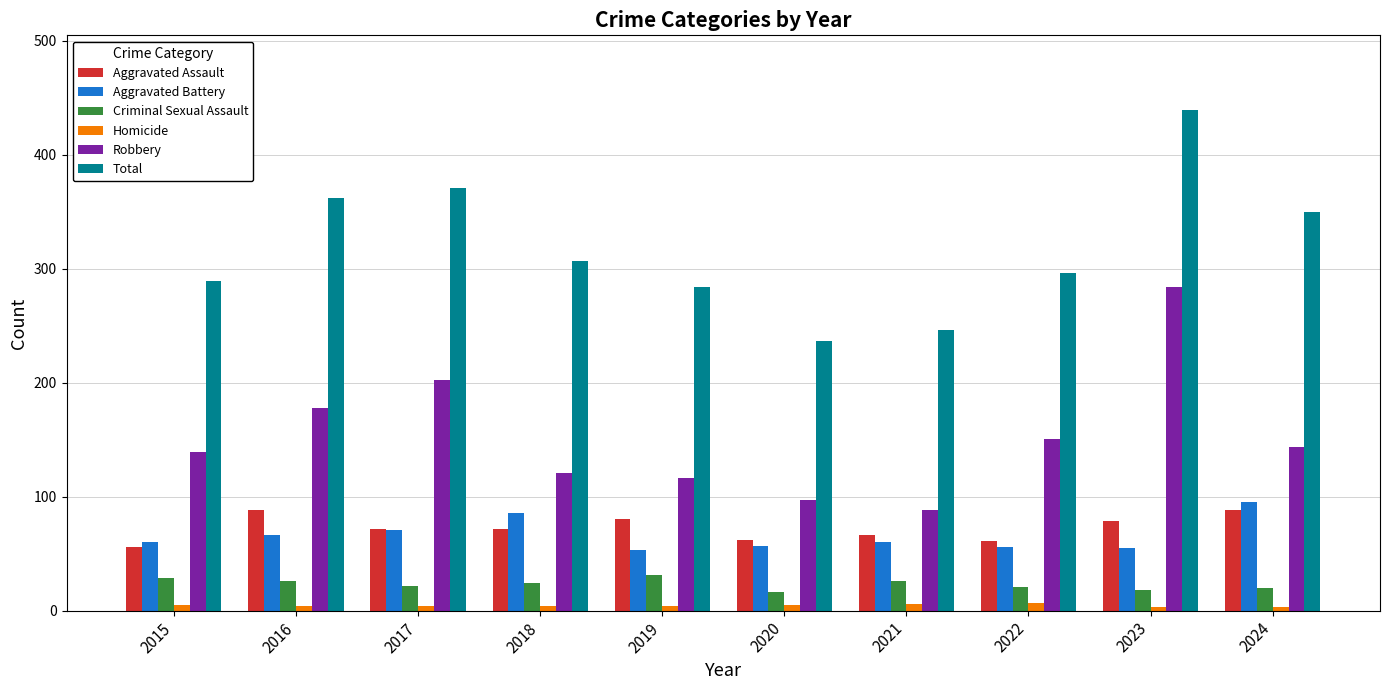

Are the bars horizontal?

No